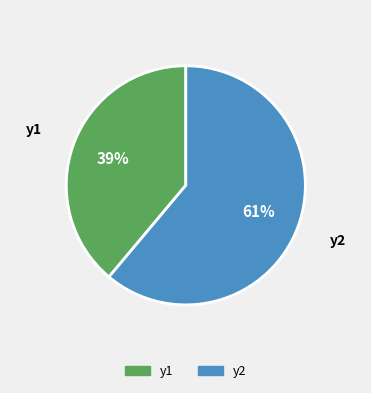

Do y2 and y1 together represent more than half of the pie?

Yes